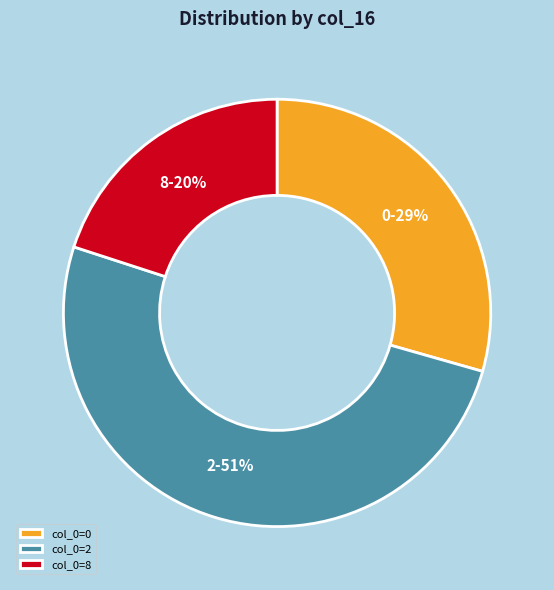

To the nearest percent, what percentage of the pie is col_0=0?

29%